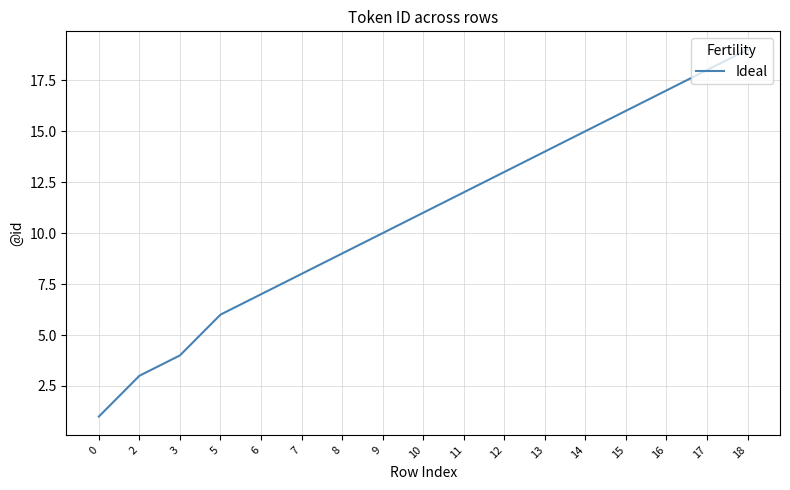

Rank the categories by value from lowest to highest.

0, 2, 3, 5, 6, 7, 8, 9, 10, 11, 12, 13, 14, 15, 16, 17, 18